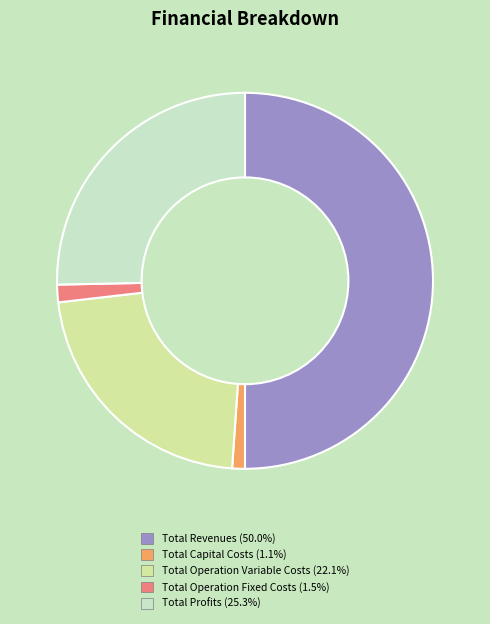

Count the number of slices in the pie.

5